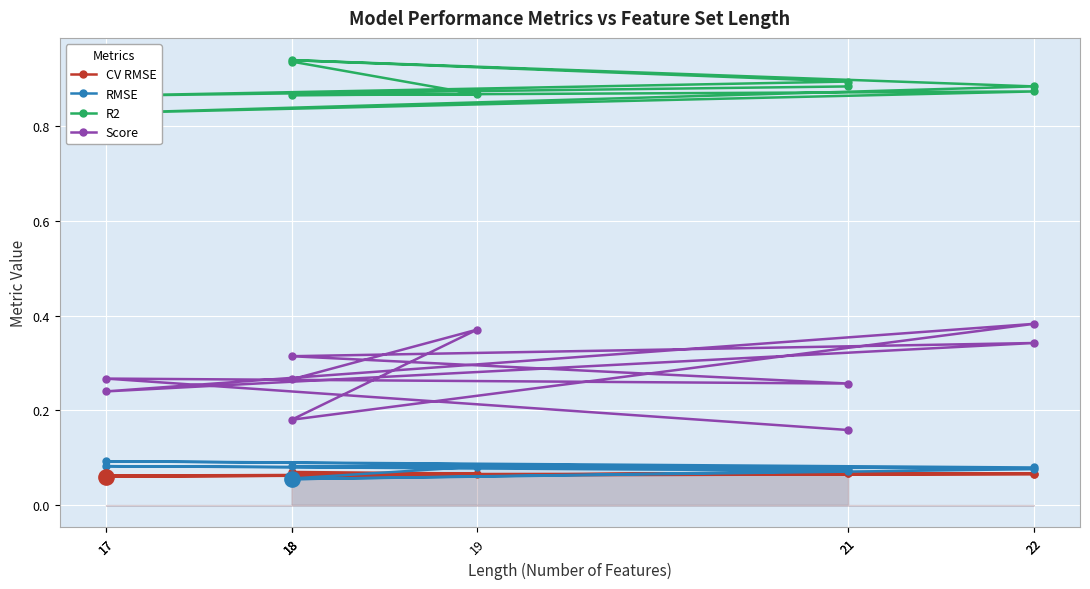

What are all the series names shown in the legend?

CV RMSE, RMSE, R2, Score